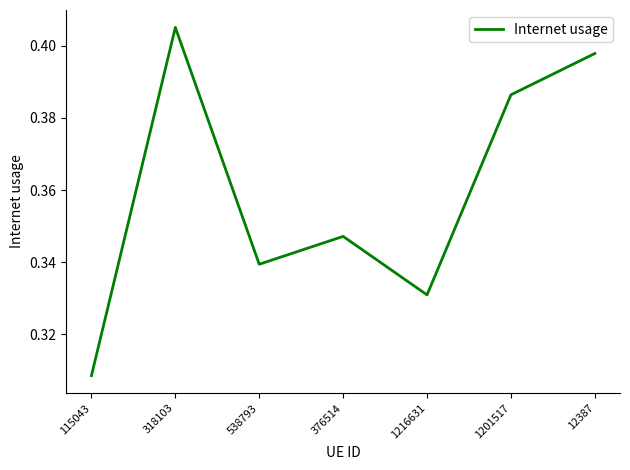

List the labels in order of value, smallest first.

115043, 1216631, 538793, 376514, 1201517, 12387, 318103